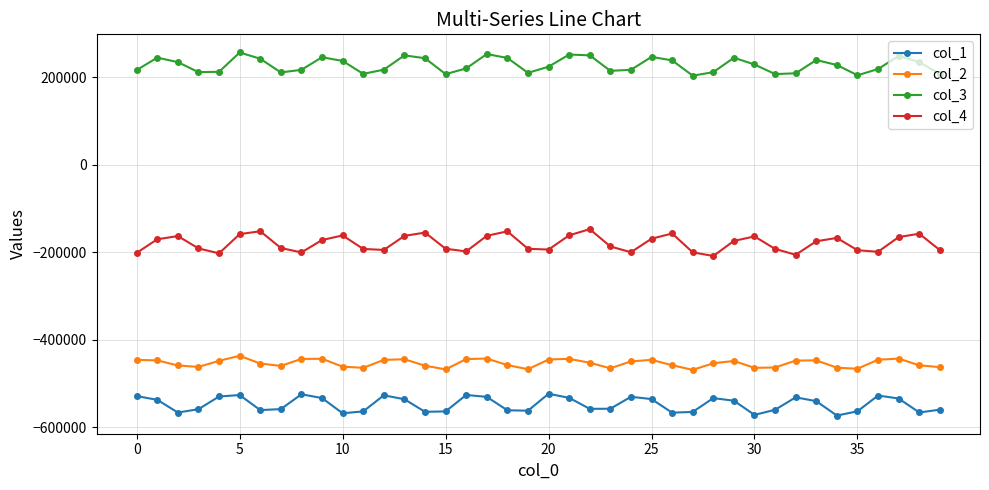

True or false: col_3 has more than 2 points higher than both neighbors.

True